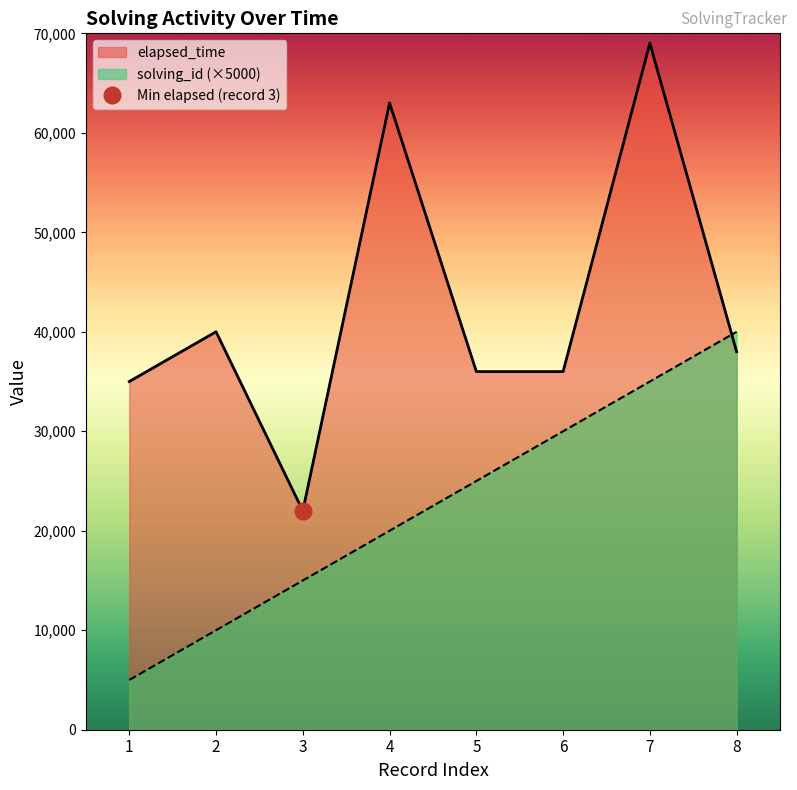

True or false: elapsed_time has more than 0 interior local peaks.

True